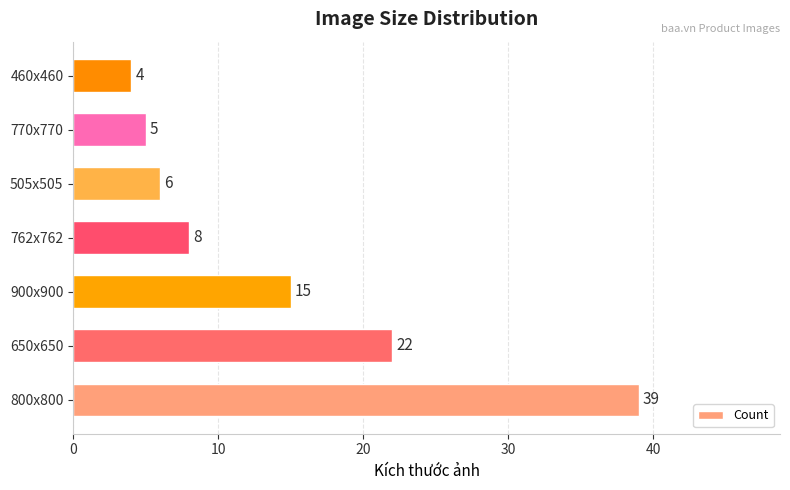

Approximately how many times larger is the value at 762x762 compared to 770x770?

1.6